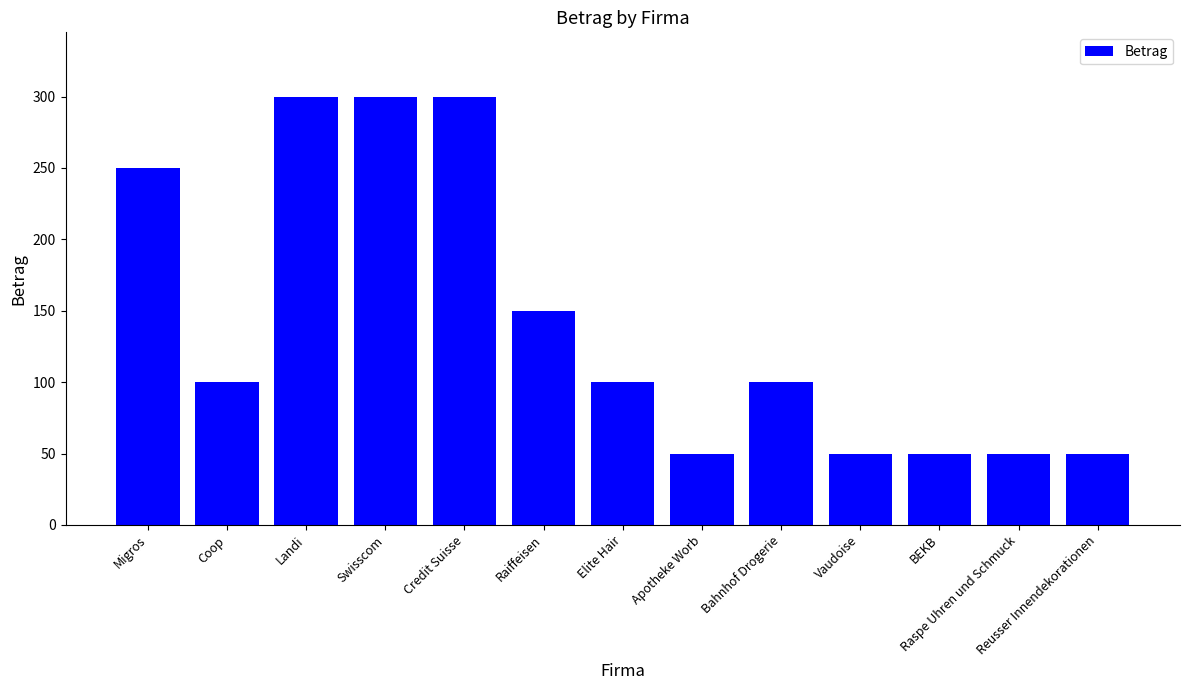

True or false: the data shows 17 at Raspe Uhren und Schmuck.

False